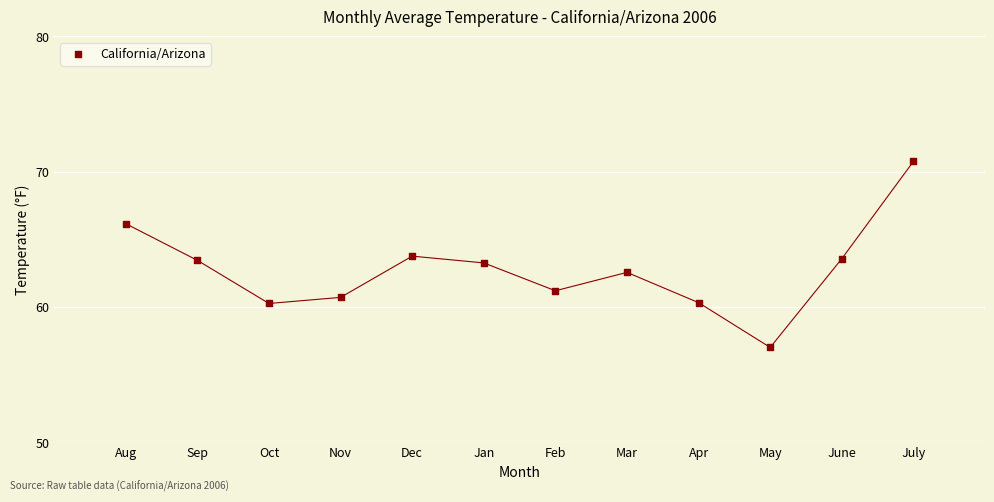

What is the average Y value?

62.7